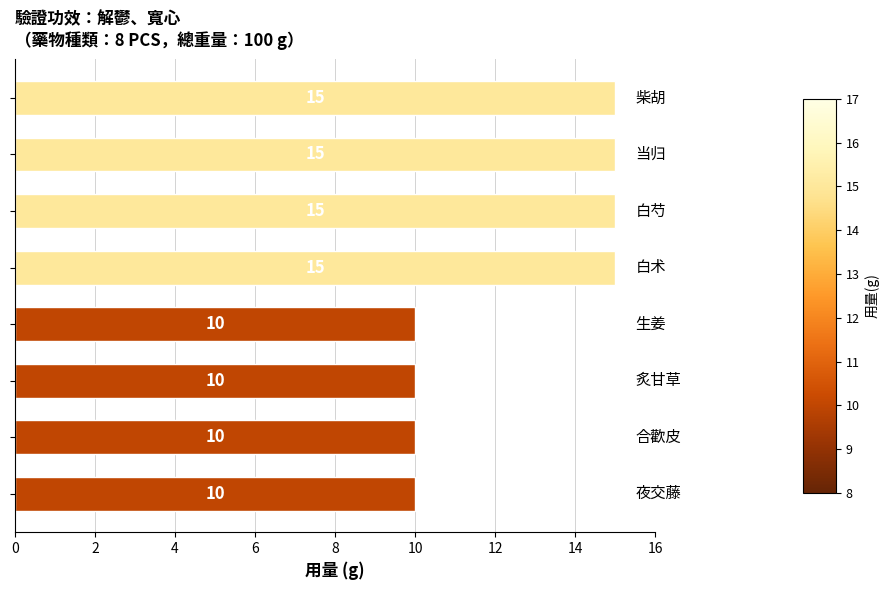

What is the greatest value displayed?

15